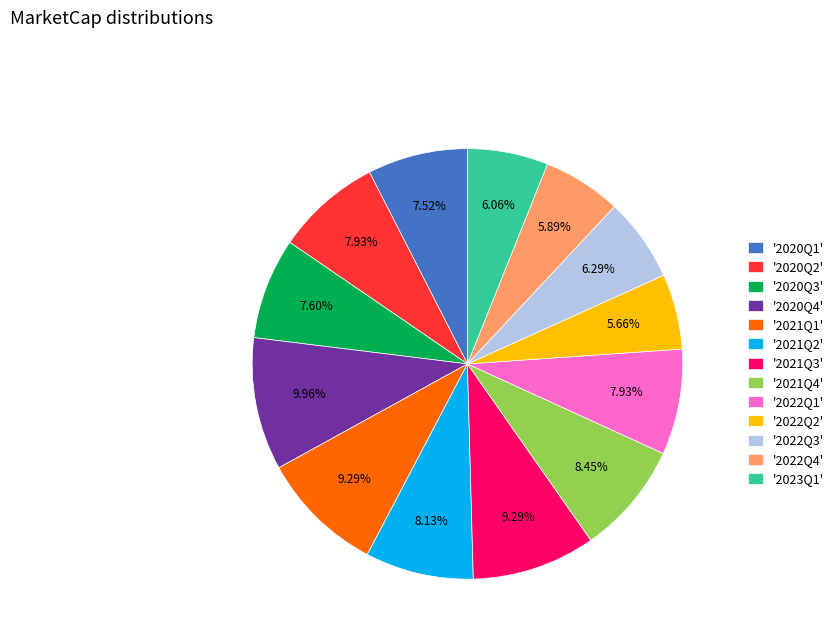

Is there a majority slice in this chart?

No